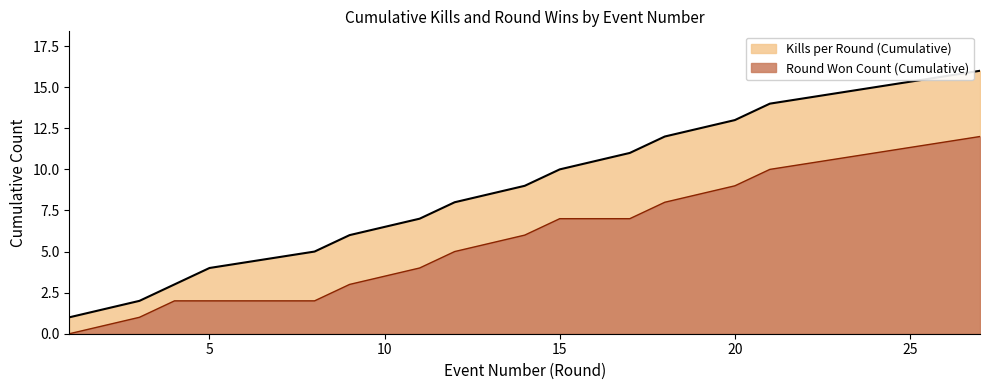

What is the total value across all series at 12?

13